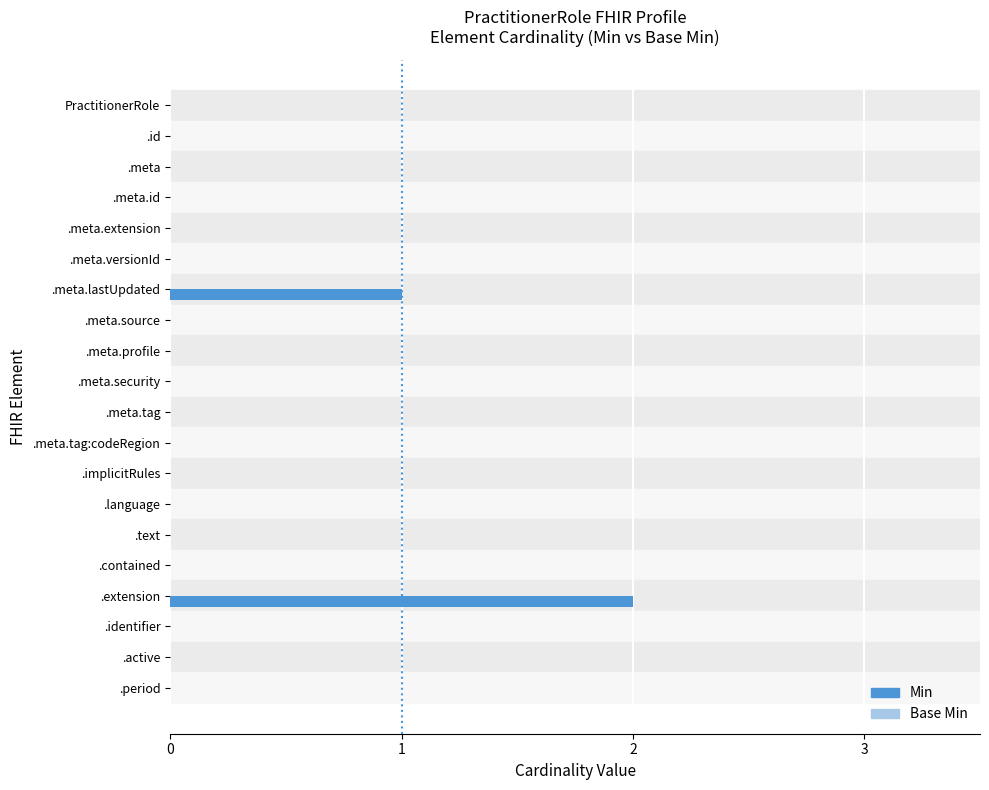

Count the number of categories in the chart.

20